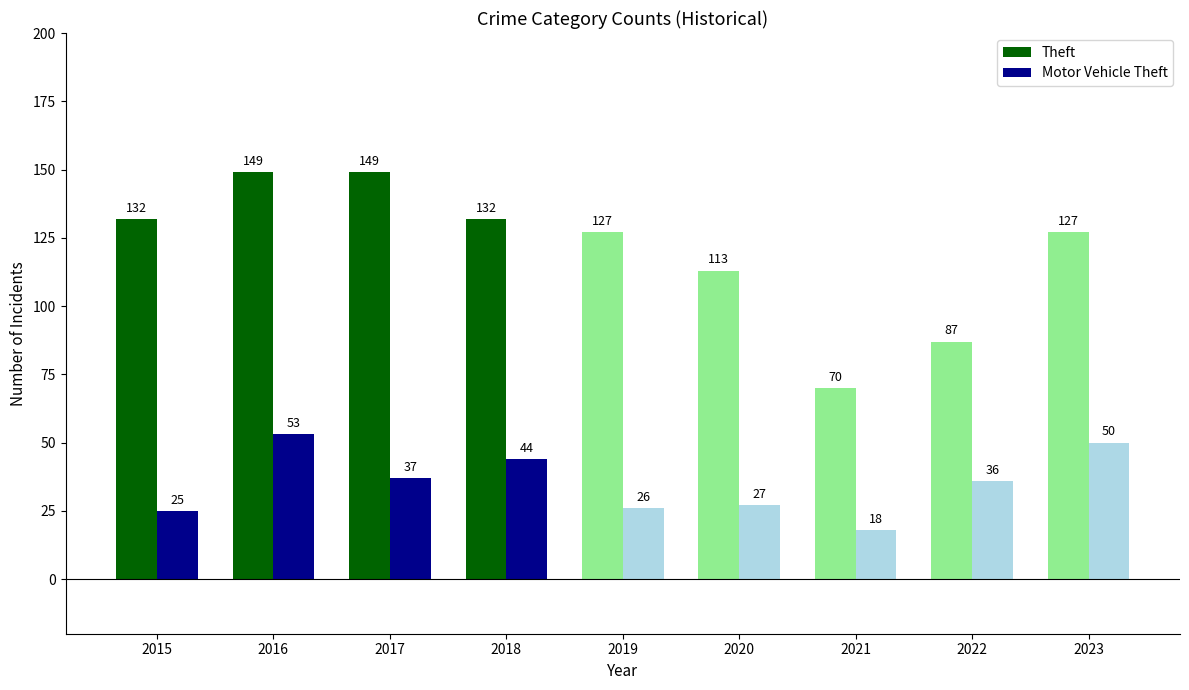

What is the value of the Theft bar at the 2nd from the left?

149